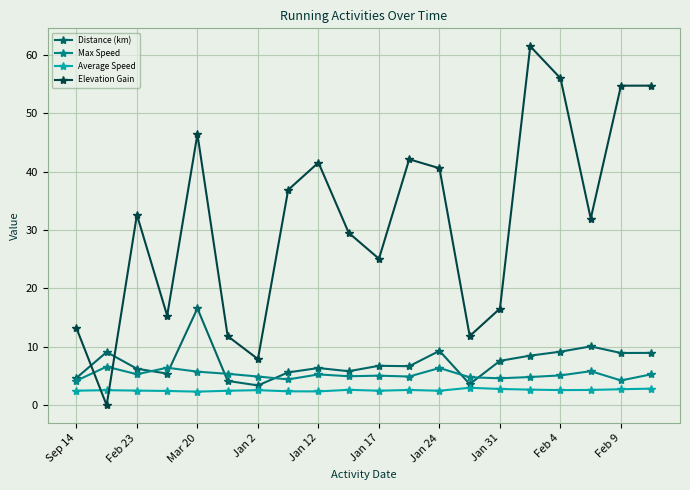

After their last crossing, which series has the higher values: Elevation Gain or Distance (km)?

Elevation Gain